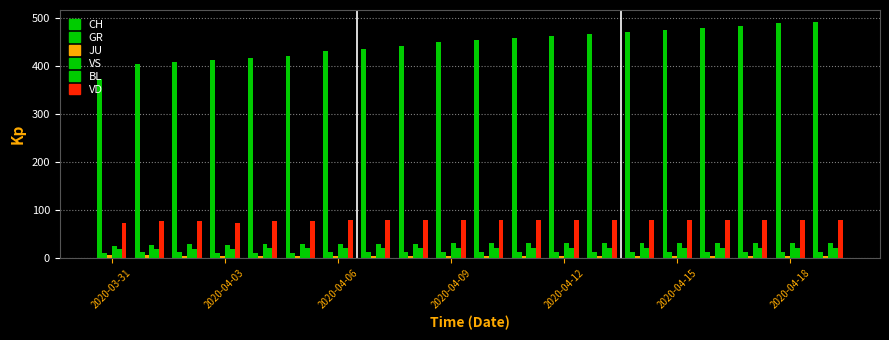

Reading left to right, extract all data points from this chart.

CH: 372	404	408	412	416	420	430	436	441	450	455	459	463	466	470	474	479	484	489	492
GR: 10	11	11	10	10	10	11	11	11	12	12	12	12	12	12	12	12	12	12	12
JU: 5	5	3	3	3	3	3	3	3	3	3	3	3	3	3	3	3	3	3	3
VS: 24	26	28	26	28	28	29	29	29	30	30	30	30	30	30	30	30	30	30	30
BL: 18	17	18	18	19	19	19	19	19	19	19	19	19	19	19	19	19	19	19	19
VD: 73	77	76	73	77	77	78	78	78	79	79	79	79	79	79	79	79	79	79	79